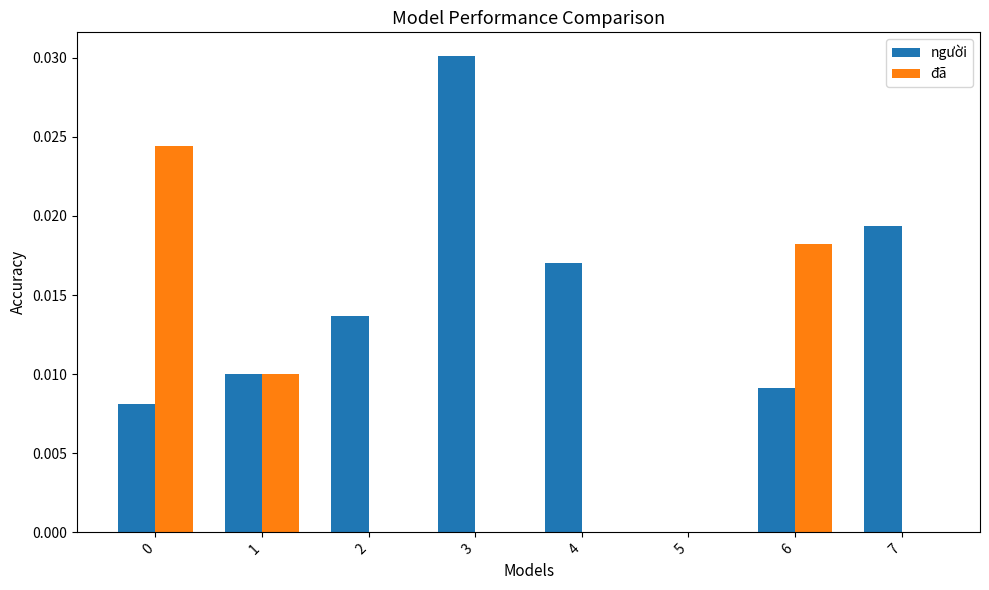

Is the value of người at 1 greater than the value of đã at 0?

No